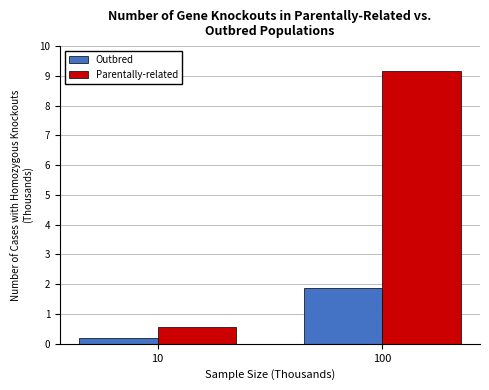

True or false: Parentally-related has a value of 9.2 at 100.

True